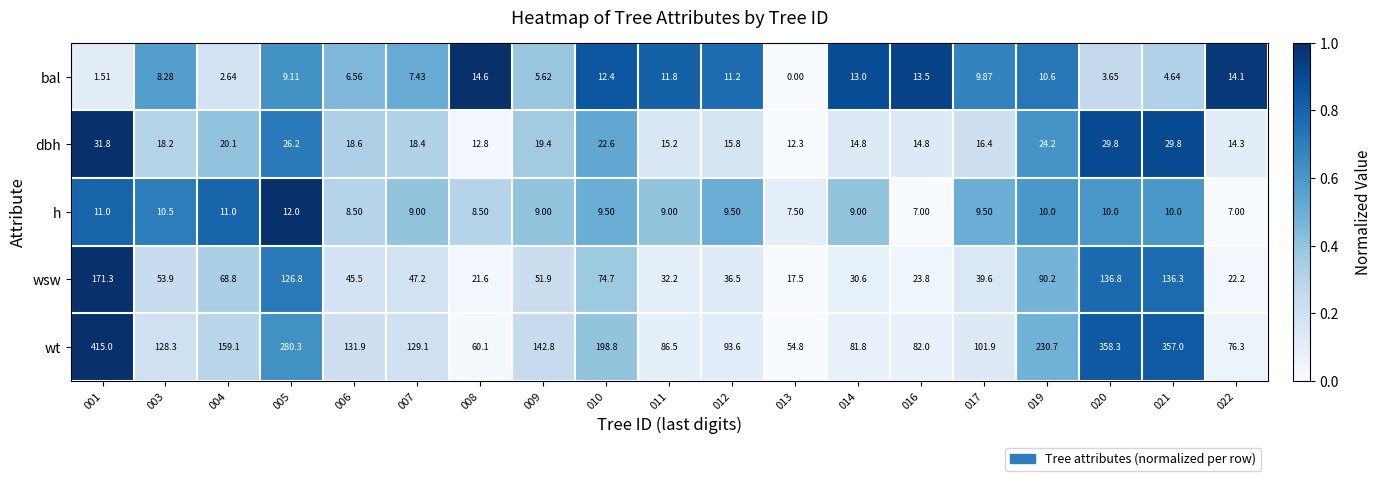

Is the value of wsw at 012 greater than the value of h at 010?

Yes